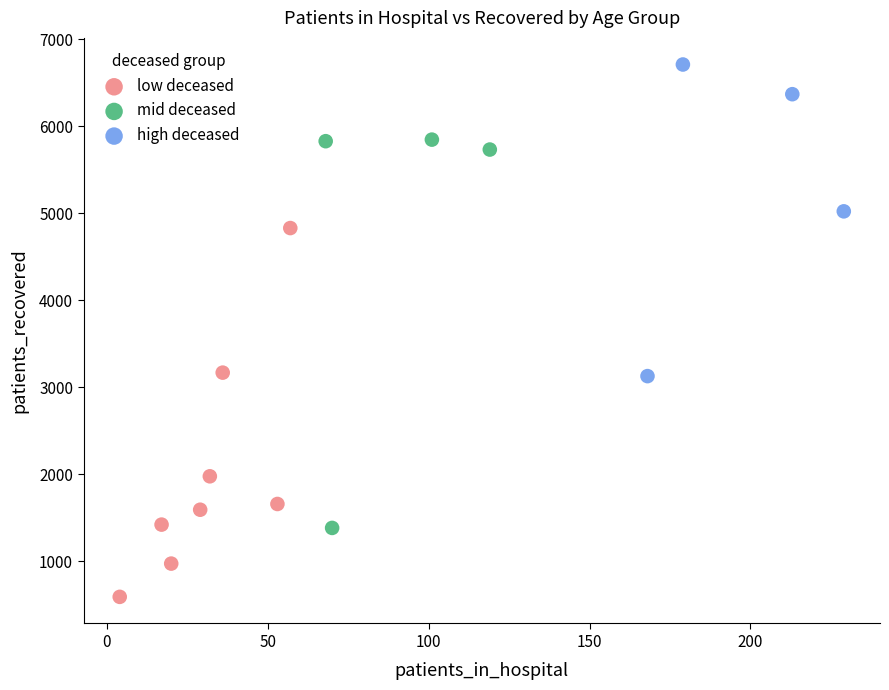

Which series reaches the minimum Y coordinate?

low deceased